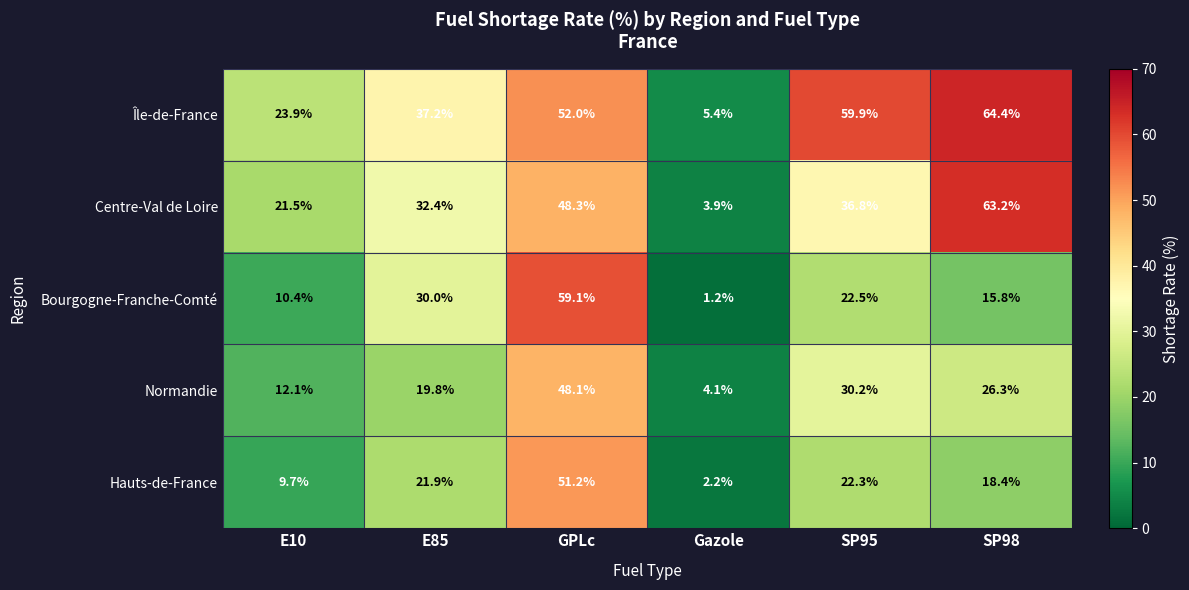

What is the difference between the highest and lowest values at SP98?

48.6